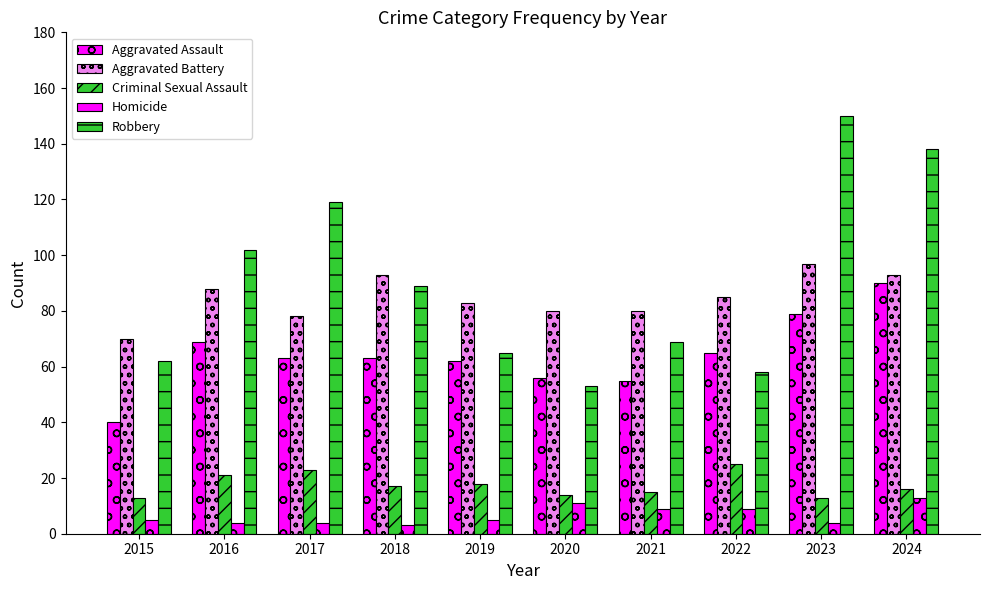

Does the chart contain stacked bars?

No